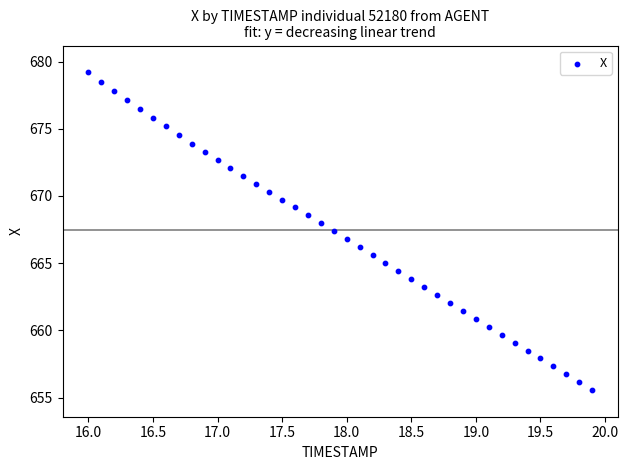

What is the range of Y values (max minus min)?

23.6